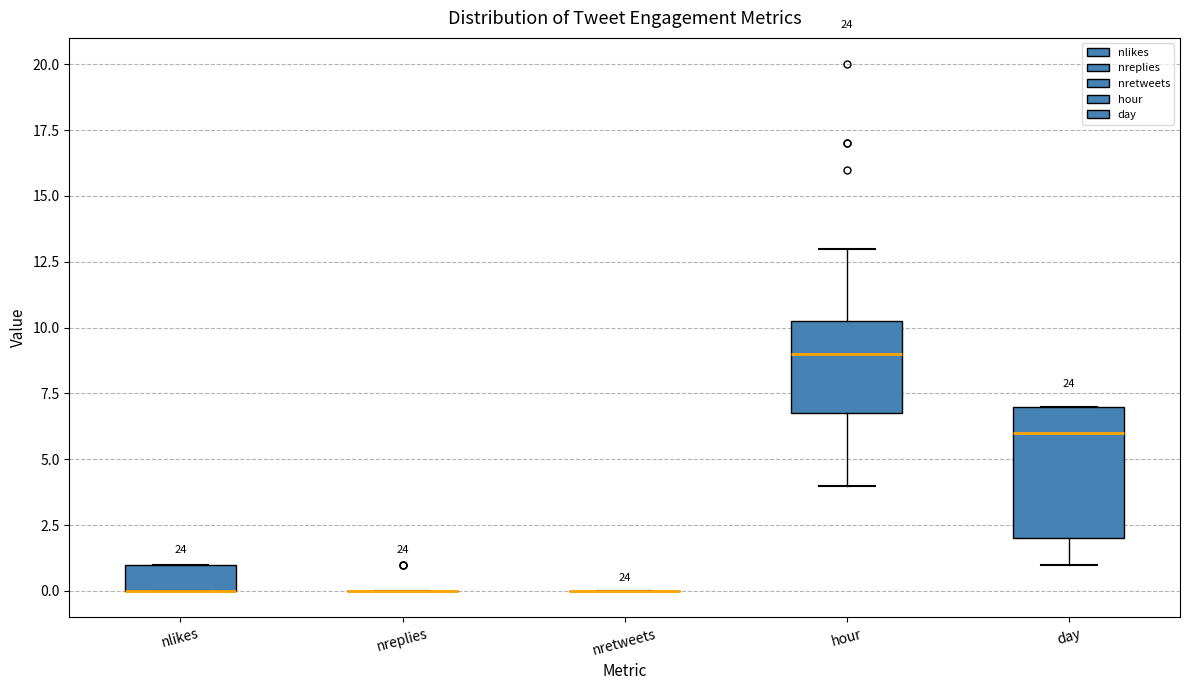

Reading left to right, read every box against the y-axis: the position of its median line, the range the box covers, and the ends of its whiskers. The values are not printed on the chart, so give them approximately, as read against the axis.

nlikes: median 0.0 (drawn on the box's lower edge), box 0.0 to 1.0, whiskers 0.0 to 1.0
nreplies: box collapsed to a line at 0.0, whiskers 0.0 to 0.0
nretweets: box collapsed to a line at 0.0, whiskers 0.0 to 0.0
hour: median 9.0, box 7.0 to 10.5, whiskers 4.0 to 13.0
day: median 6.0, box 2.0 to 7.0, whiskers 1.0 to 7.0